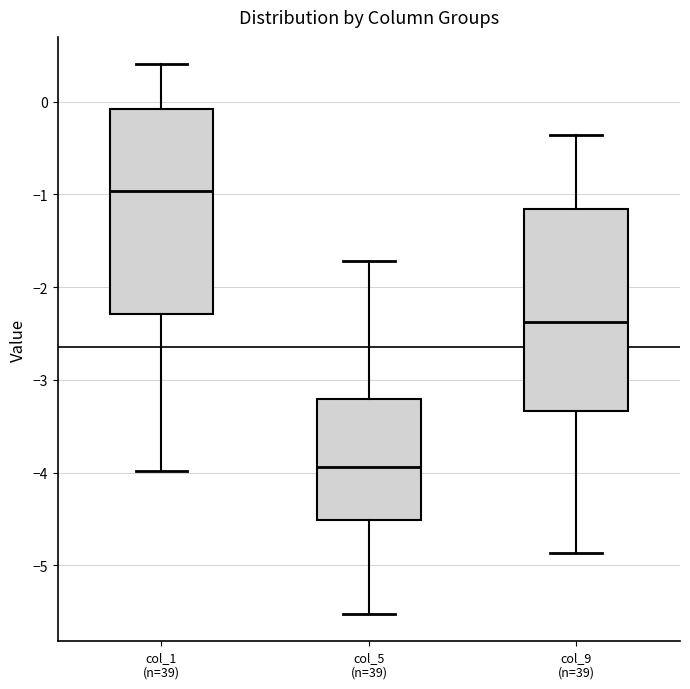

Reading left to right, read every box against the y-axis: the position of its median line, the range the box covers, and the ends of its whiskers. The values are not printed on the chart, so give them approximately, as read against the axis.

col_1 (n=39): median -1.0, box -2.3 to -0.1, whiskers -4.0 to 0.4
col_5 (n=39): median -3.9, box -4.5 to -3.2, whiskers -5.5 to -1.7
col_9 (n=39): median -2.4, box -3.3 to -1.2, whiskers -4.9 to -0.4